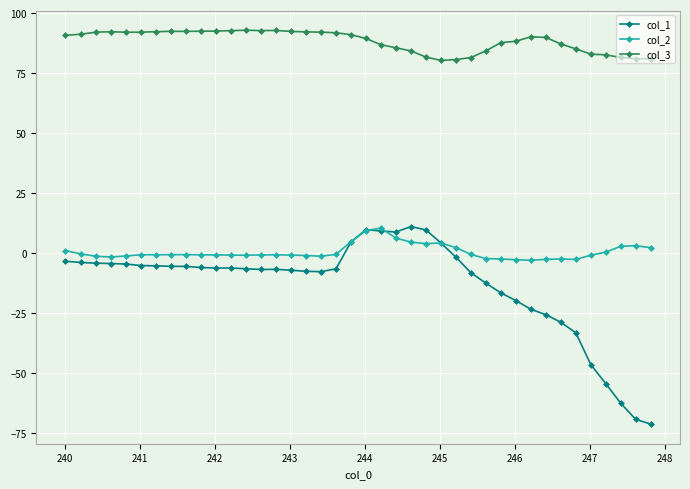

Which series has the largest total across all categories?

col_3